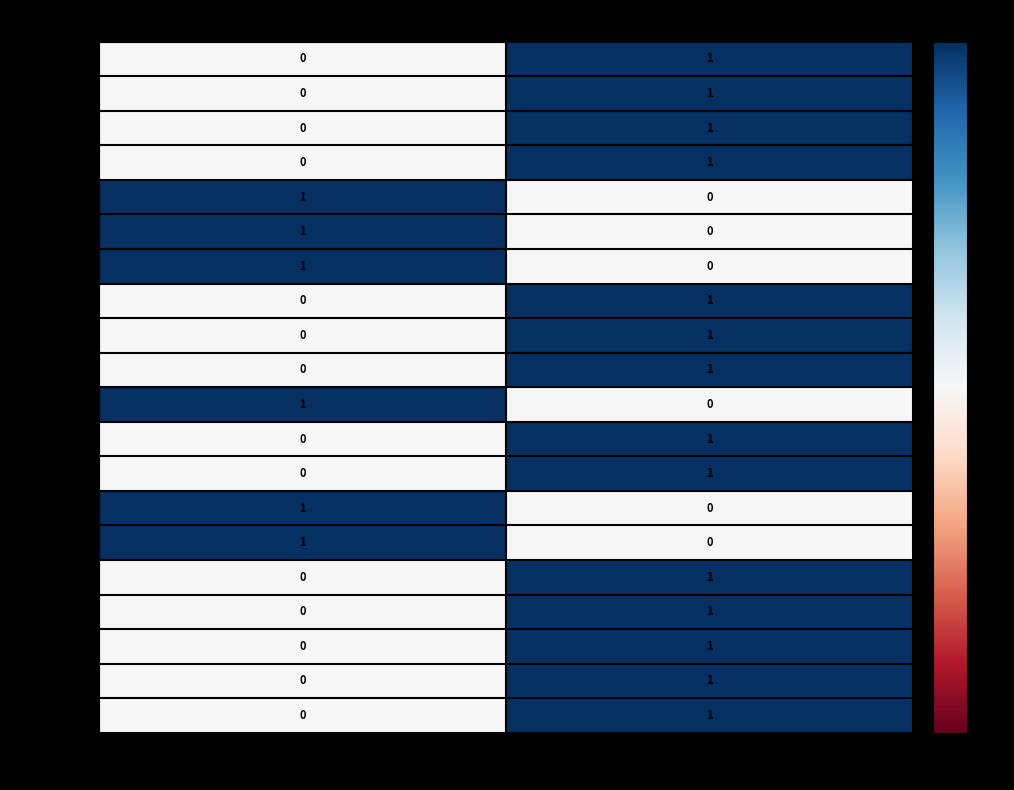

List the labels in order of Review_08 value, smallest first.

Negative, Positive